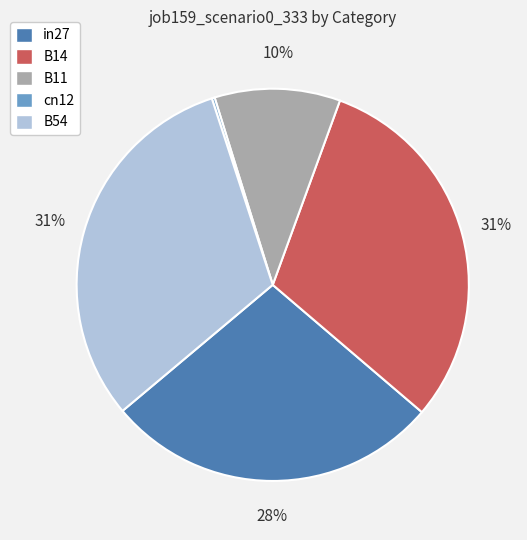

Is the sum of in27 and B11 greater than half?

No